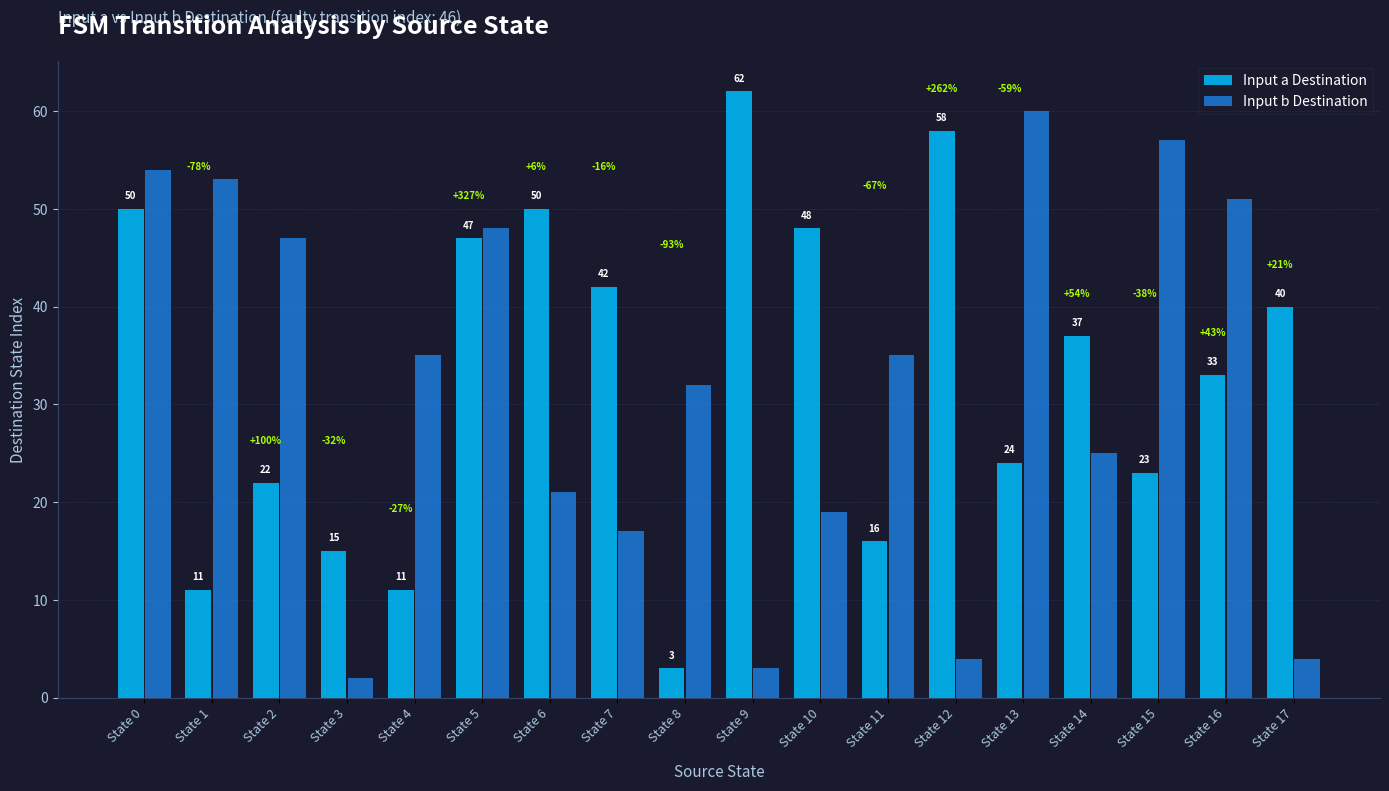

How many categories are shown in the chart?

18